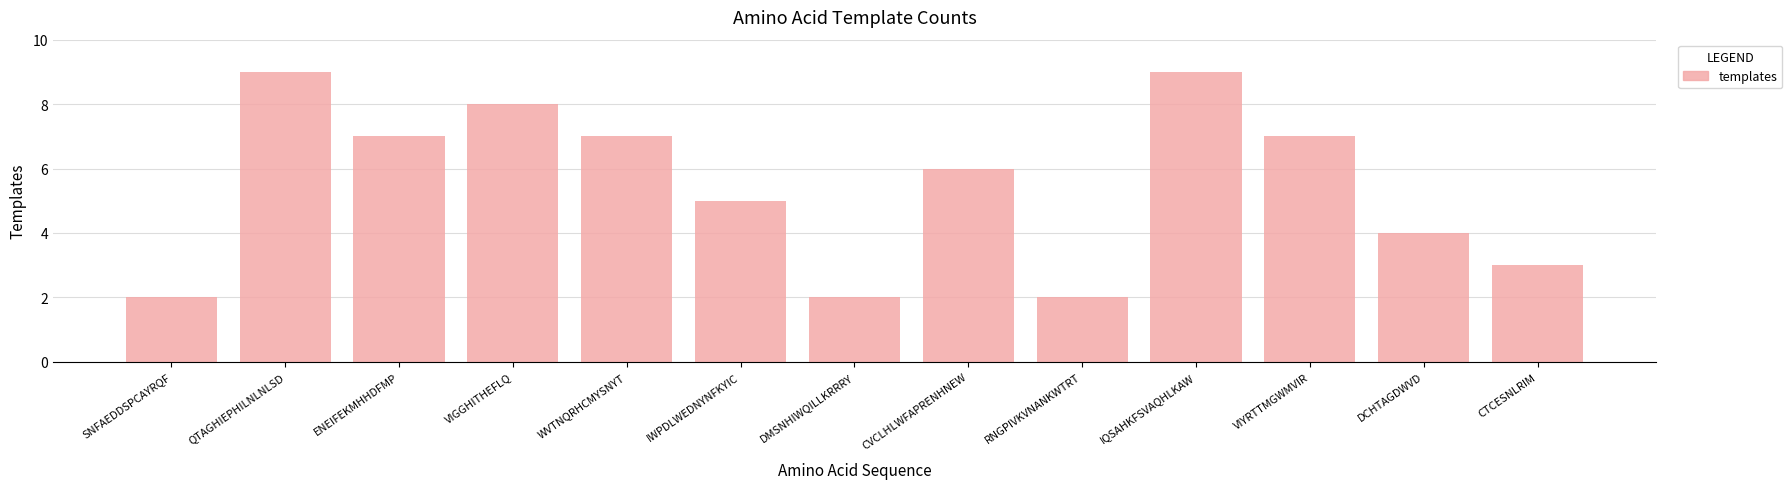

Approximately how many times larger is the value at CTCESNLRIM compared to QTAGHIEPHILNLNLSD?

0.3